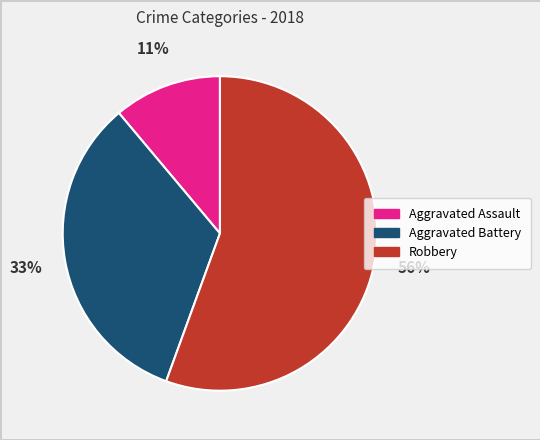

To the nearest percent, what is the average slice percentage?

33%